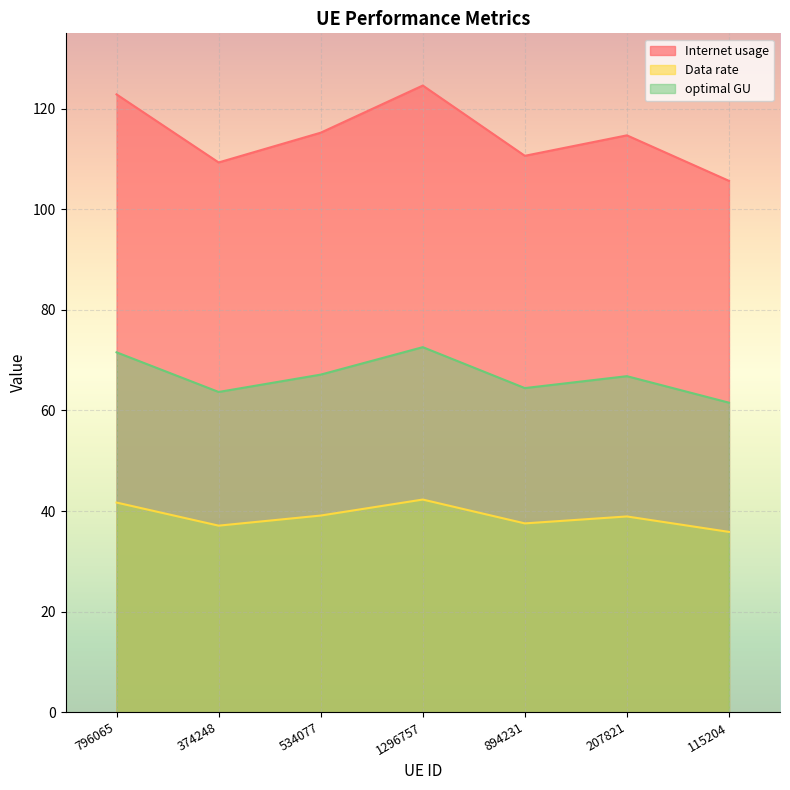

Which category has the highest value in the optimal GU series?

1296757